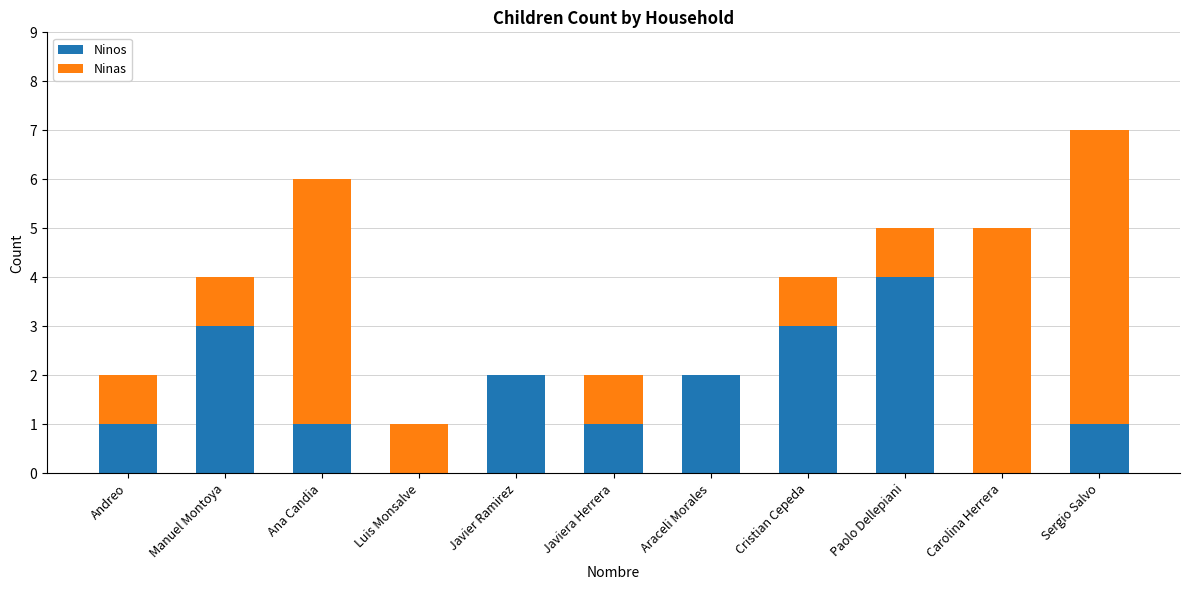

At which category is the sum across all series the highest?

Sergio Salvo